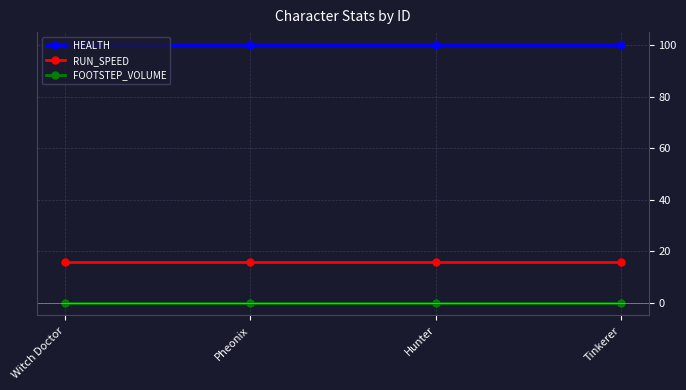

What is the label of the 2nd point from the right?

Hunter